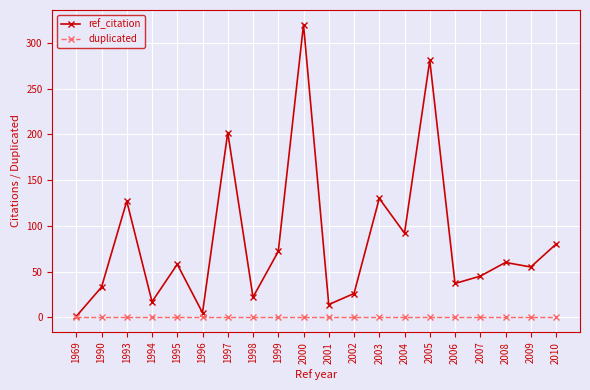

What is the greatest value displayed?

320